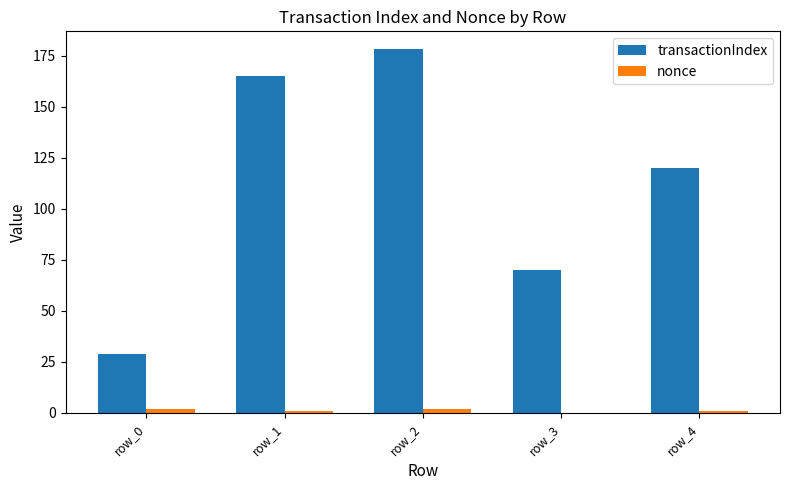

Which series has the largest range (max minus min)?

transactionIndex